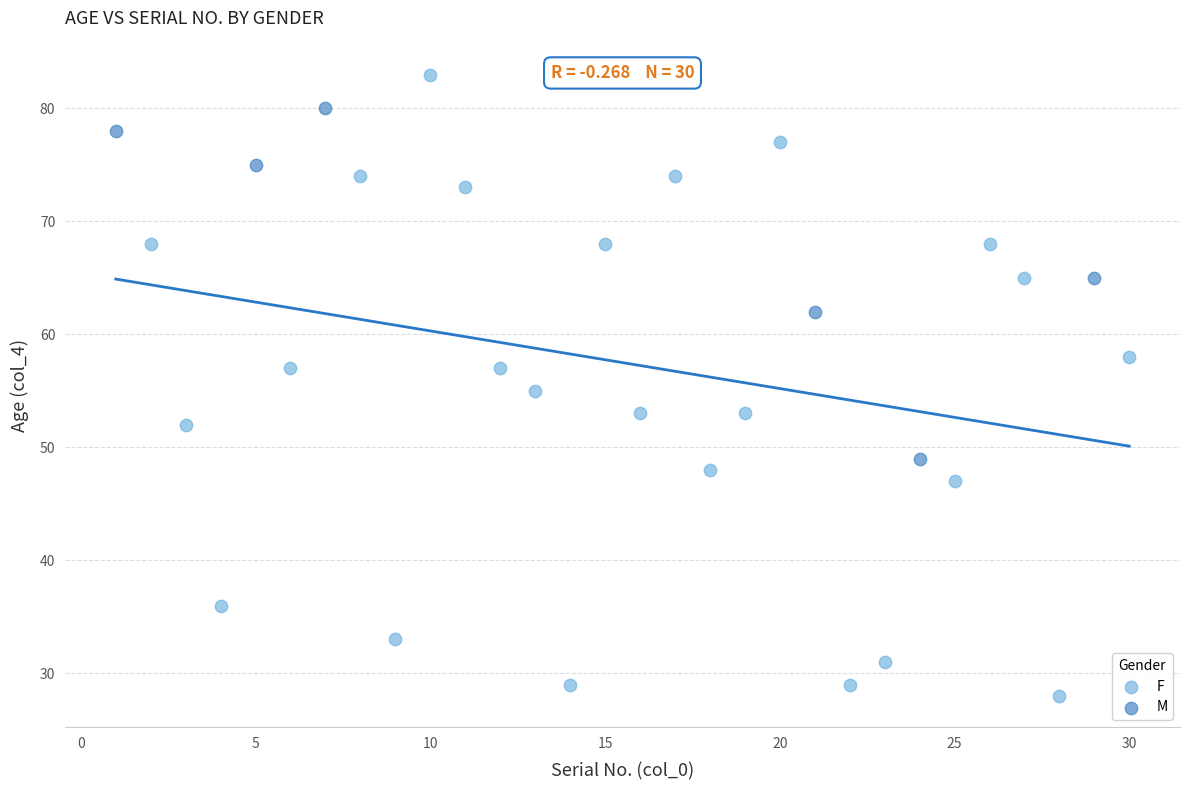

What are all the series names shown in the legend?

F, M